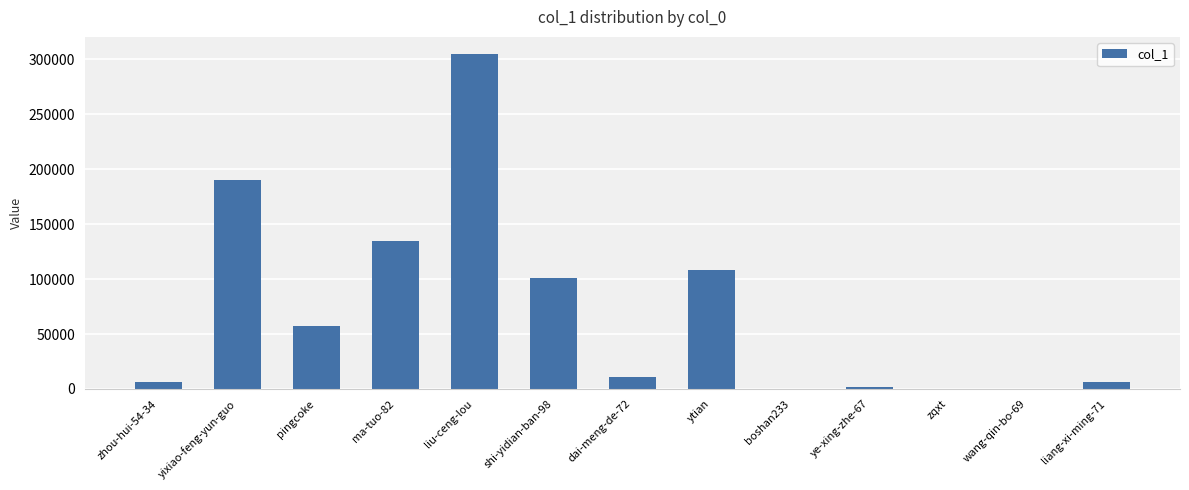

What is the greatest value displayed?

305275